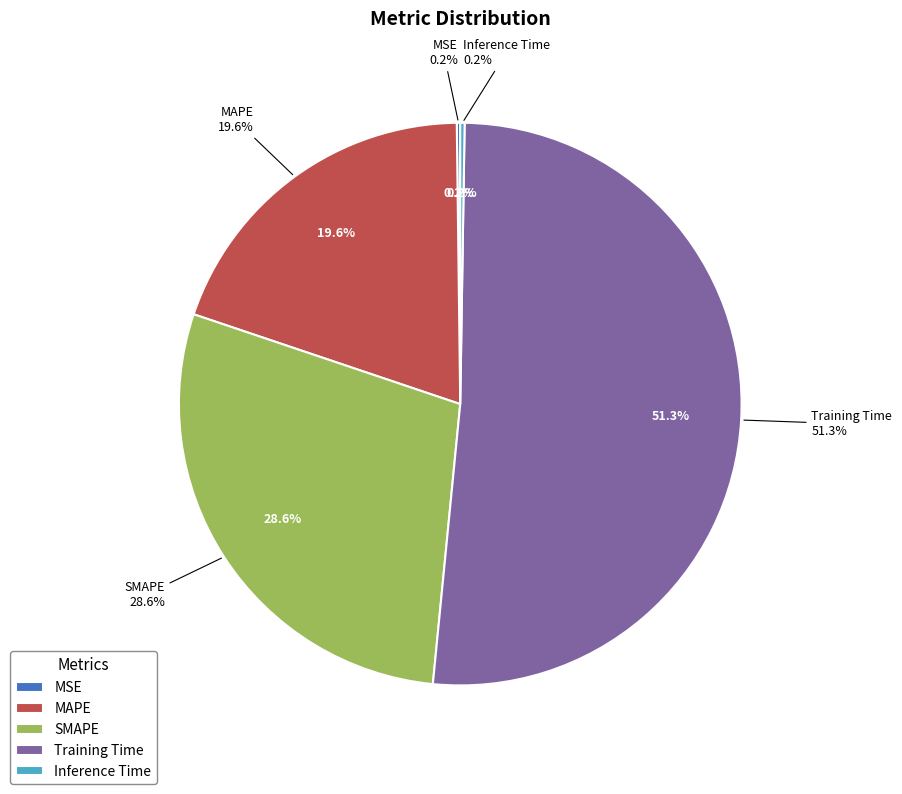

Rank the categories by value from lowest to highest.

MSE, Inference Time, MAPE, SMAPE, Training Time